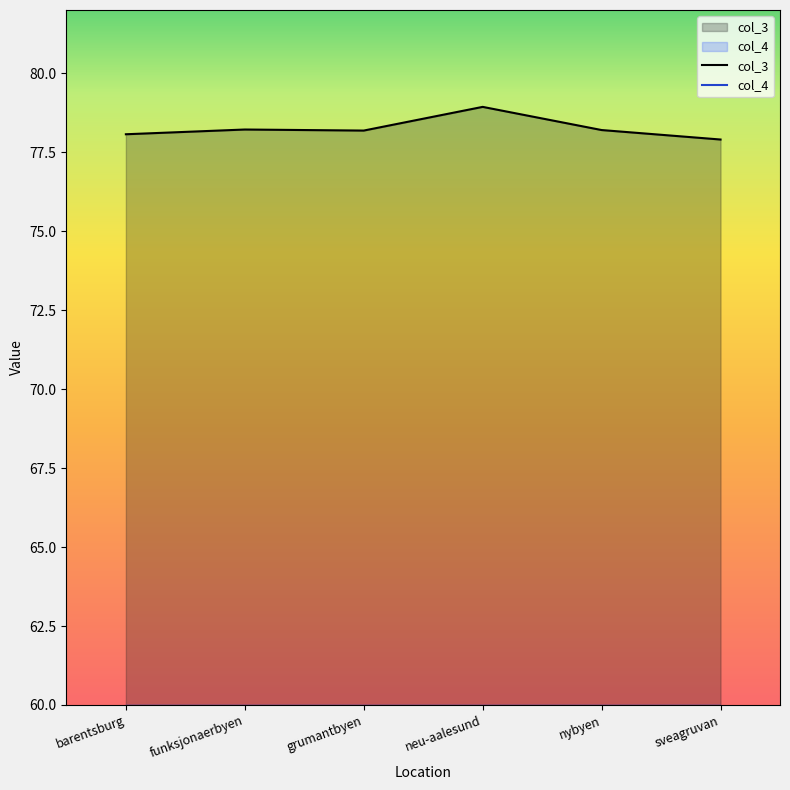

What is the value of the col_4 point at the 3rd from the left?

15.1